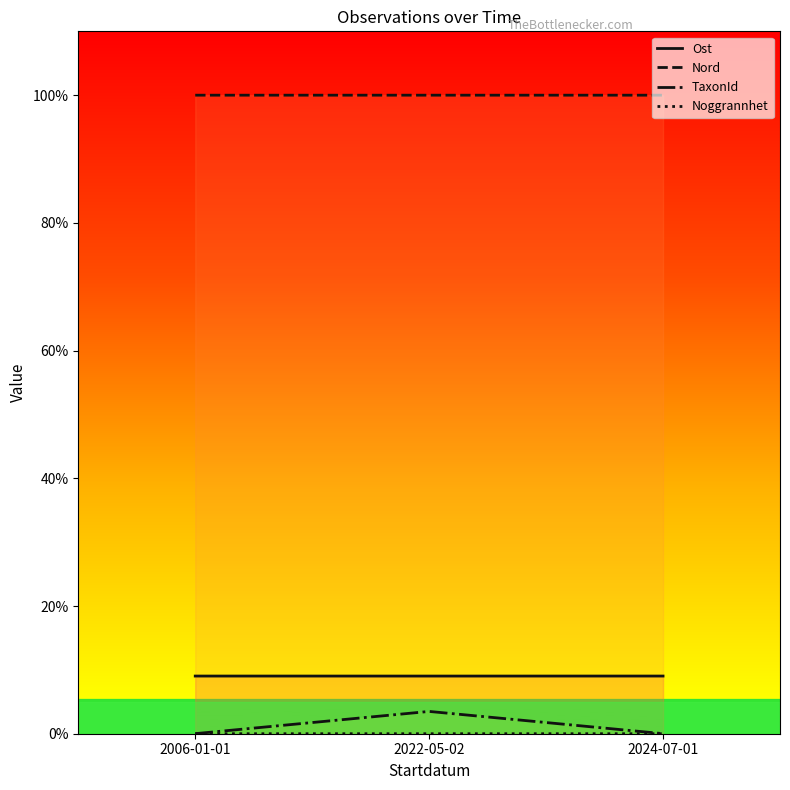

What is the average value of the Ost series?

9.0